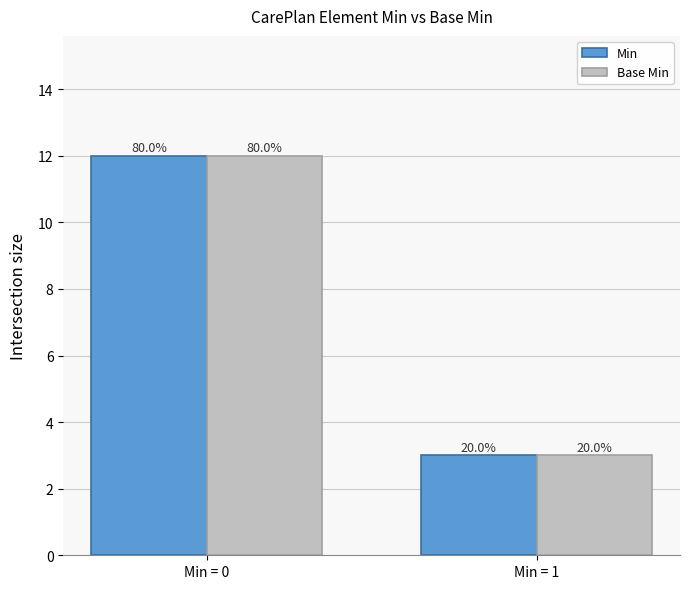

Which series has the largest total across all categories?

Min